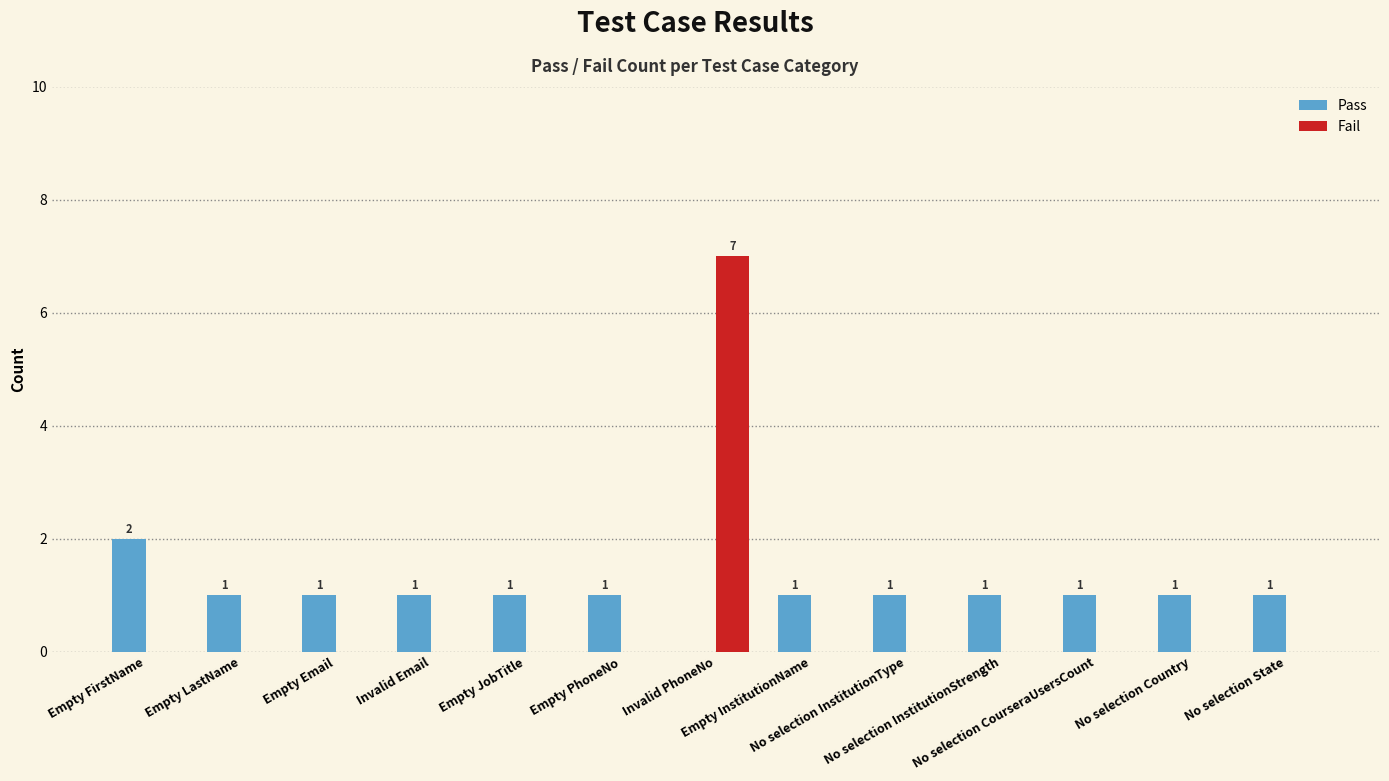

Which series has the largest total across all categories?

Pass